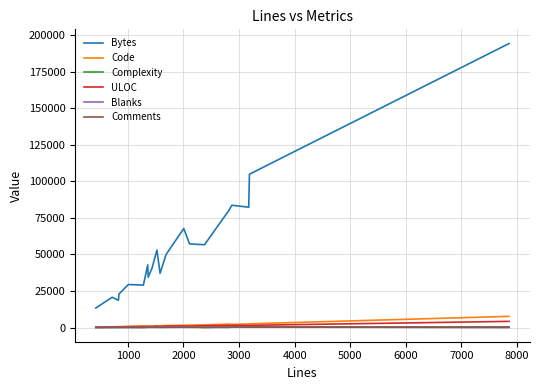

Which series has the widest spread of values?

Bytes